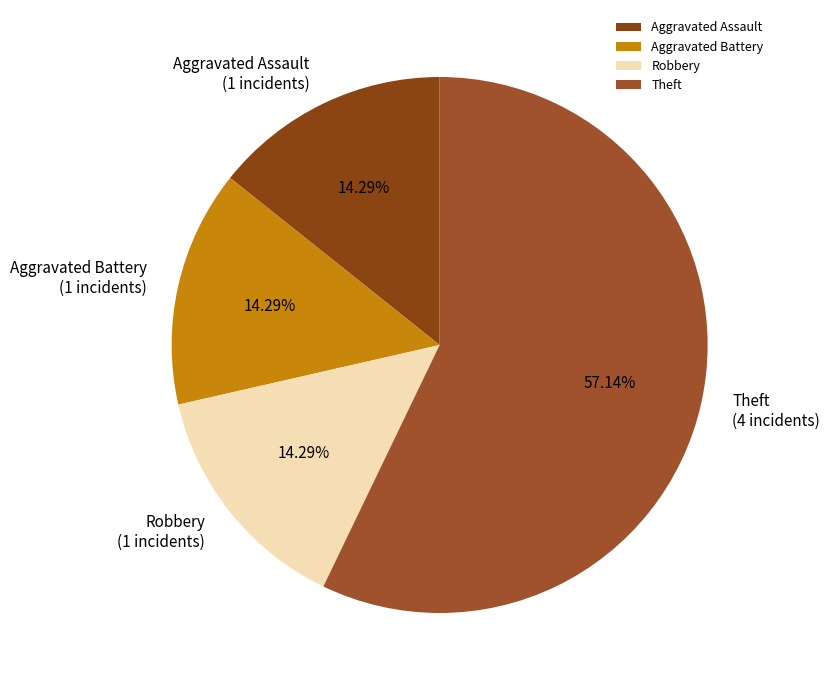

Is Aggravated Battery the majority of the pie?

No